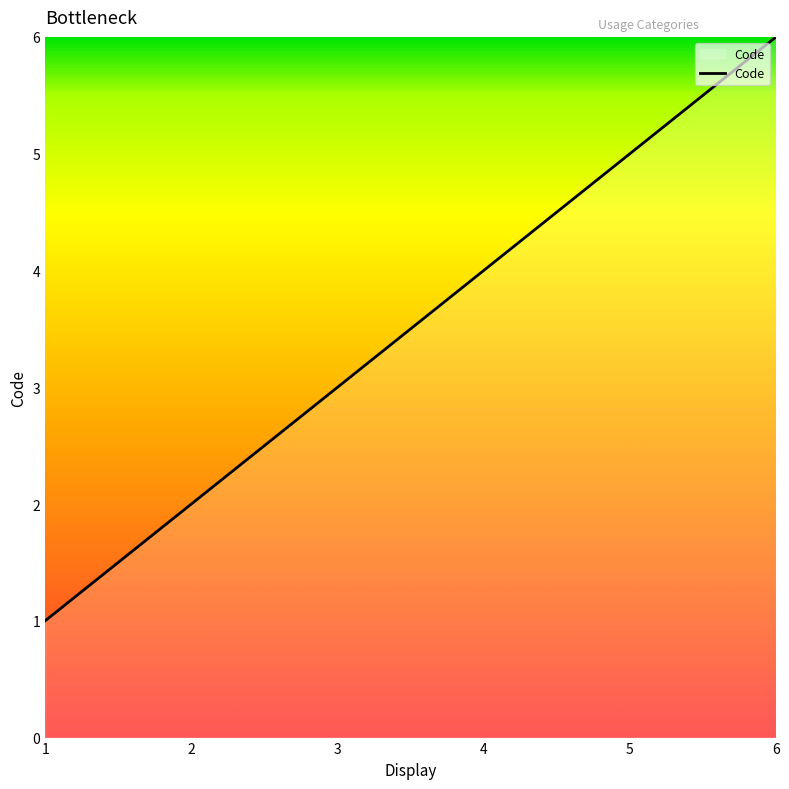

How many series are shown in this chart?

1